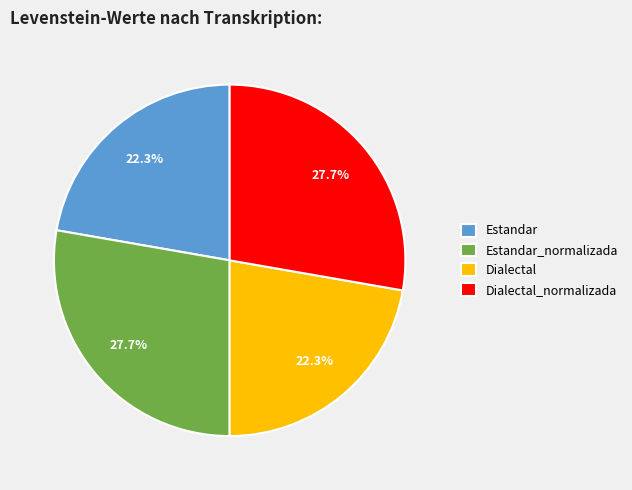

How many slices are in this pie chart?

4